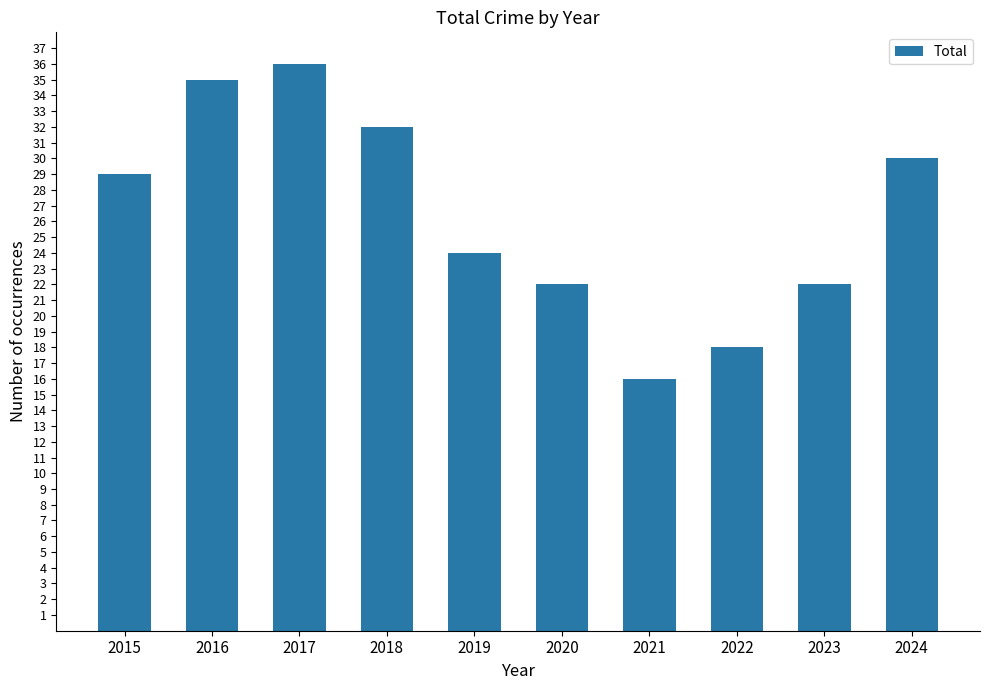

At which category does the chart reach its peak across all series?

2017